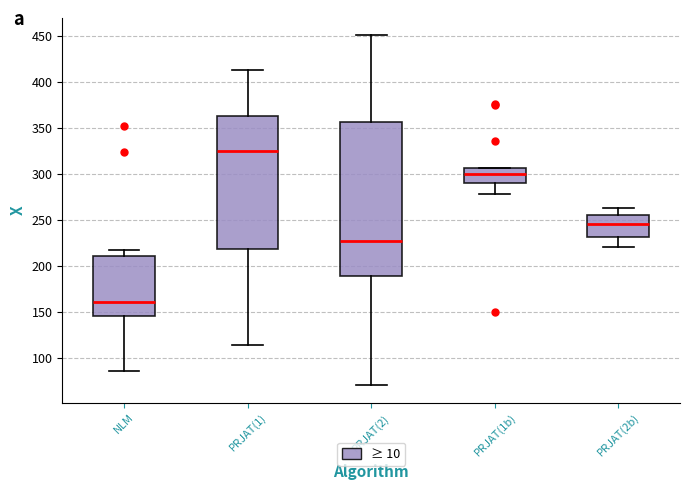

Which box has the highest median line?

PRJAT(1)